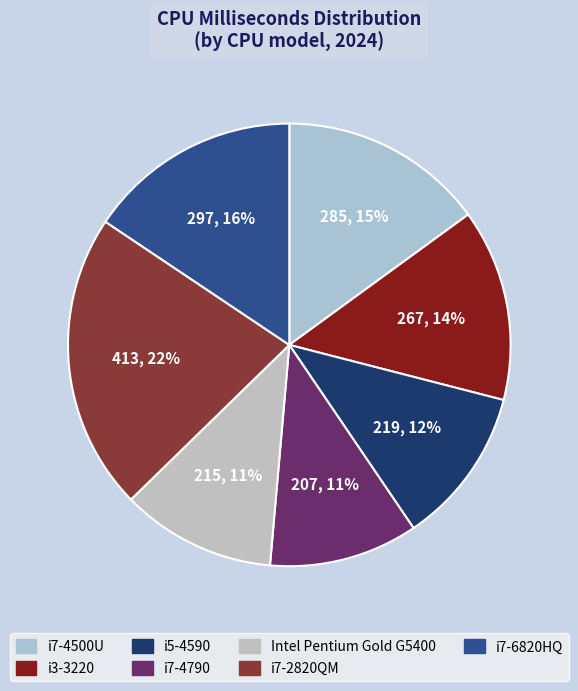

Does i5-4590 account for over 50% of the chart?

No